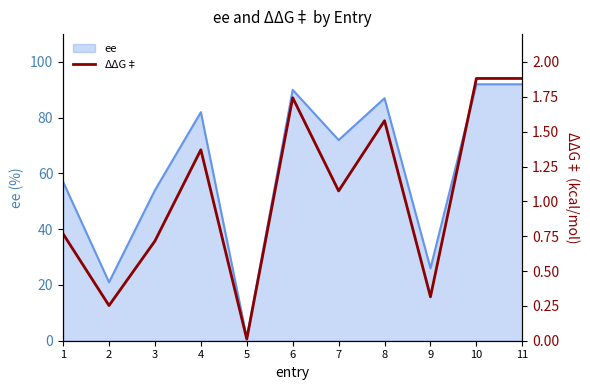

True or false: there are more than 1 points higher than both neighbors.

True